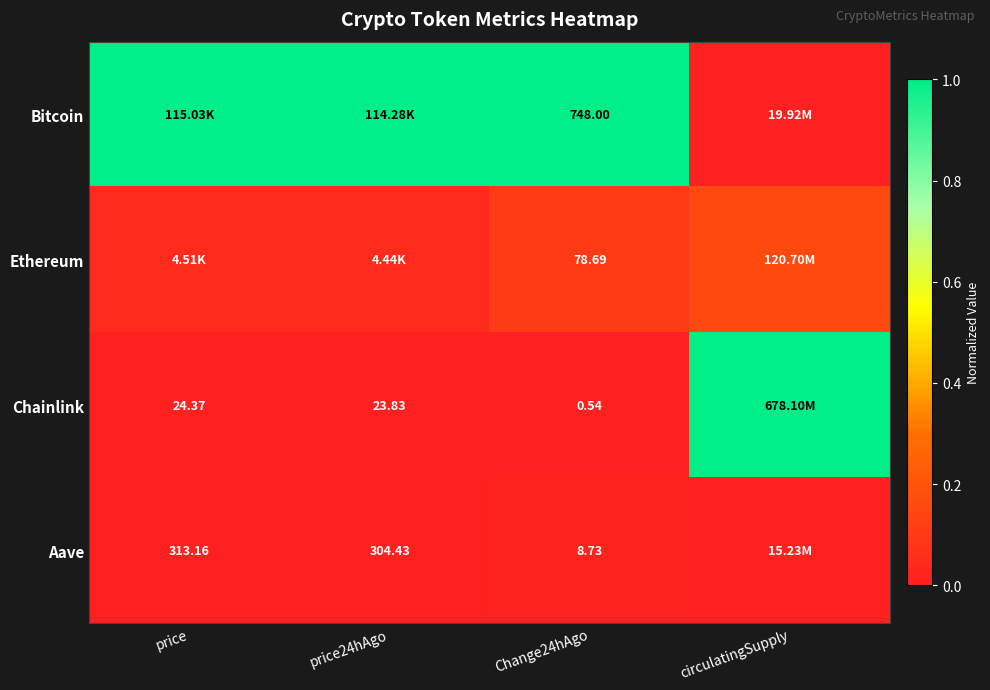

Is the value of Aave at price greater than the value of Bitcoin at Change24hAgo?

No